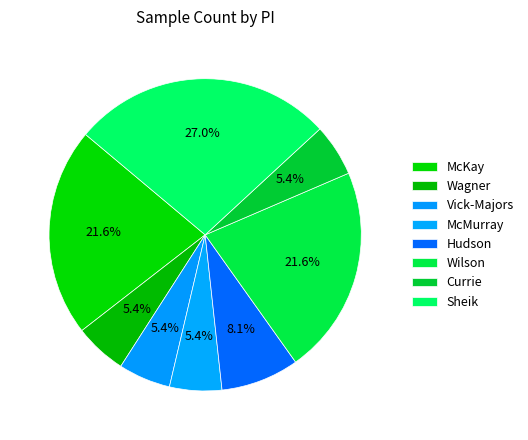

Approximately how many times larger is the value at Sheik compared to Vick-Majors?

5.0